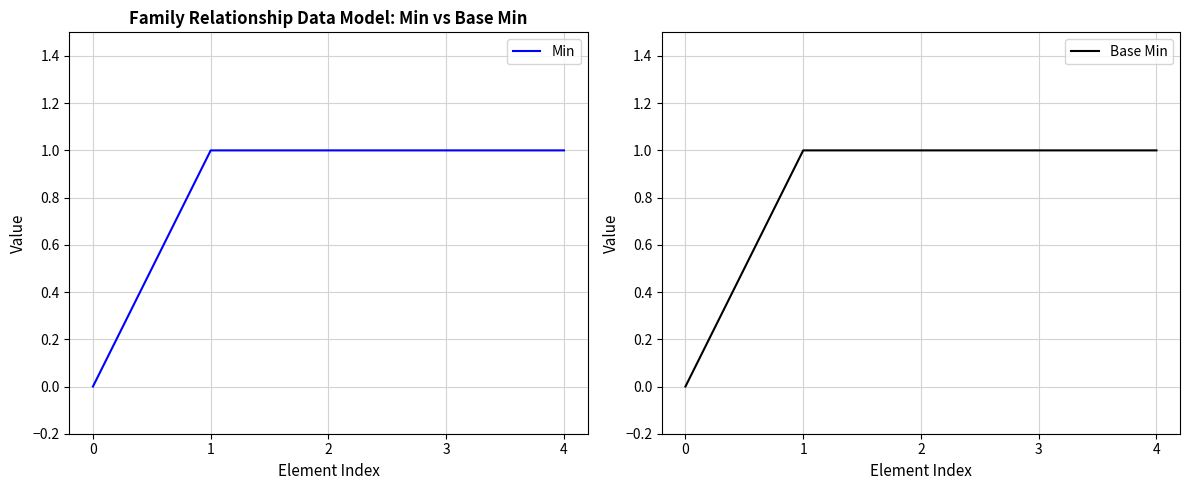

How many lines are shown in the chart?

2